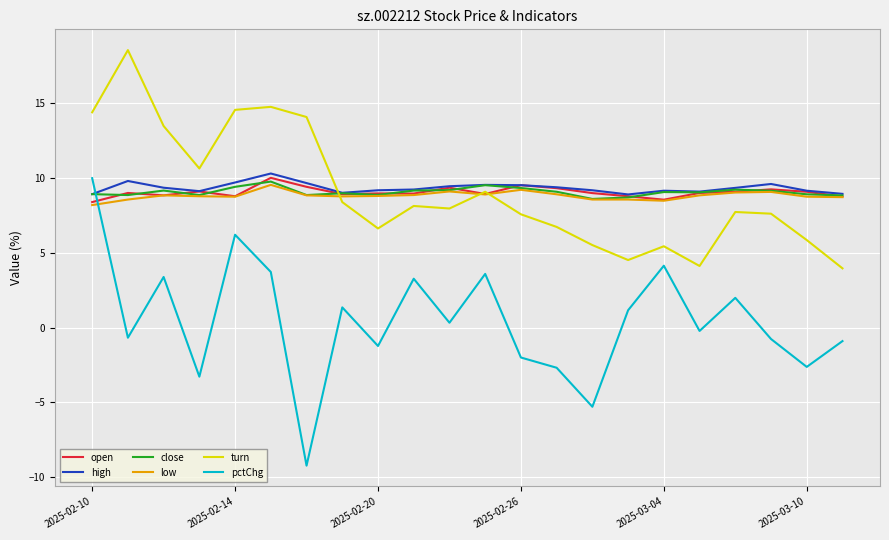

What is the sum of all pctChg values?

10.3